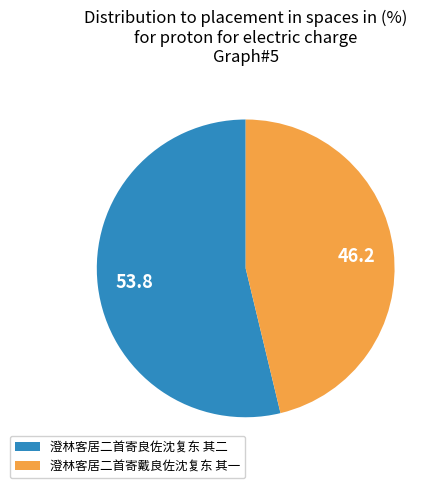

Rank the categories by value from lowest to highest.

澄林客居二首寄戴良佐沈复东 其一, 澄林客居二首寄良佐沈复东 其二